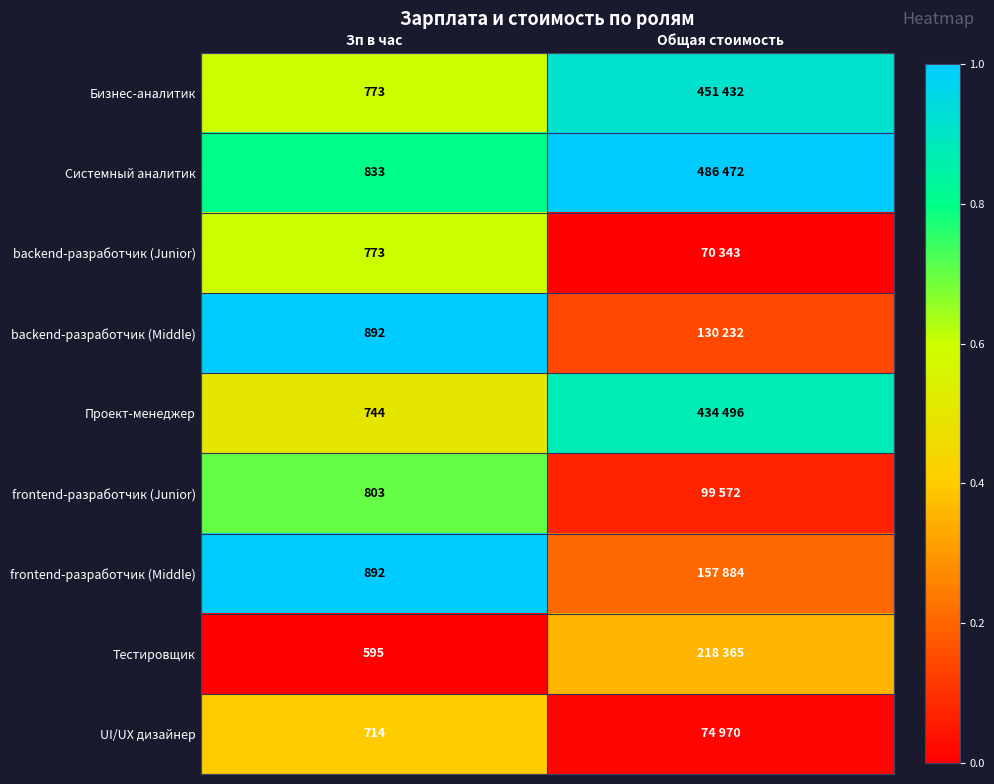

Is the value of frontend-разработчик (Junior) at Зп в час greater than the value of frontend-разработчик (Middle) at Зп в час?

No